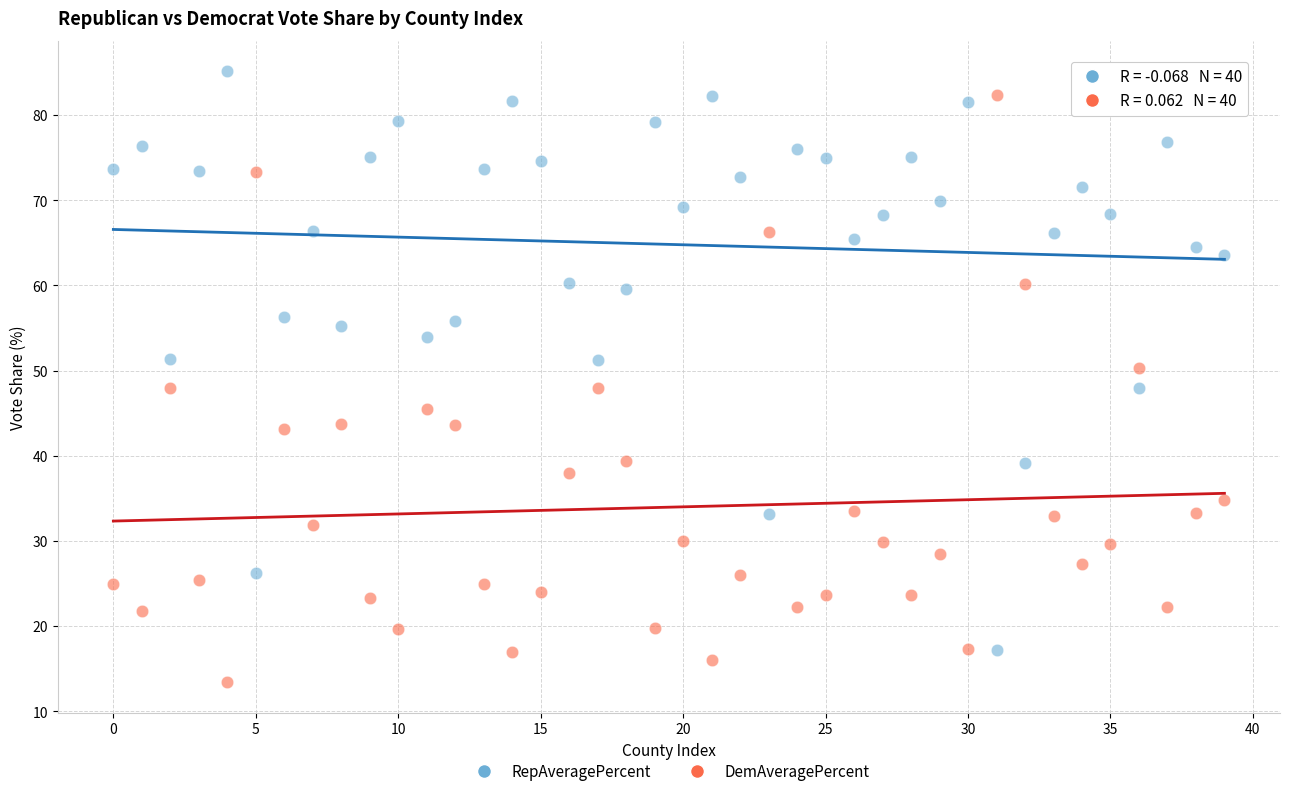

What are all the series names shown in the legend?

RepAveragePercent, DemAveragePercent